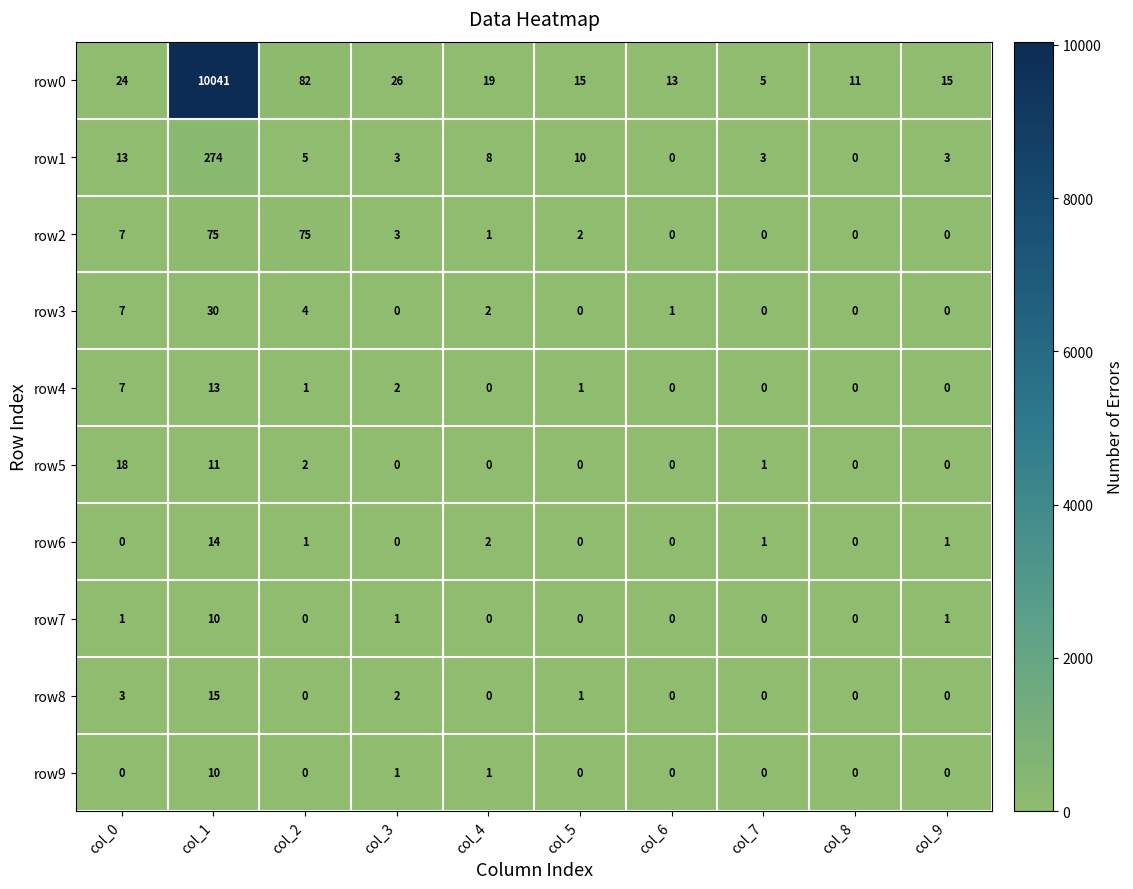

Which series has the largest range (max minus min)?

row0